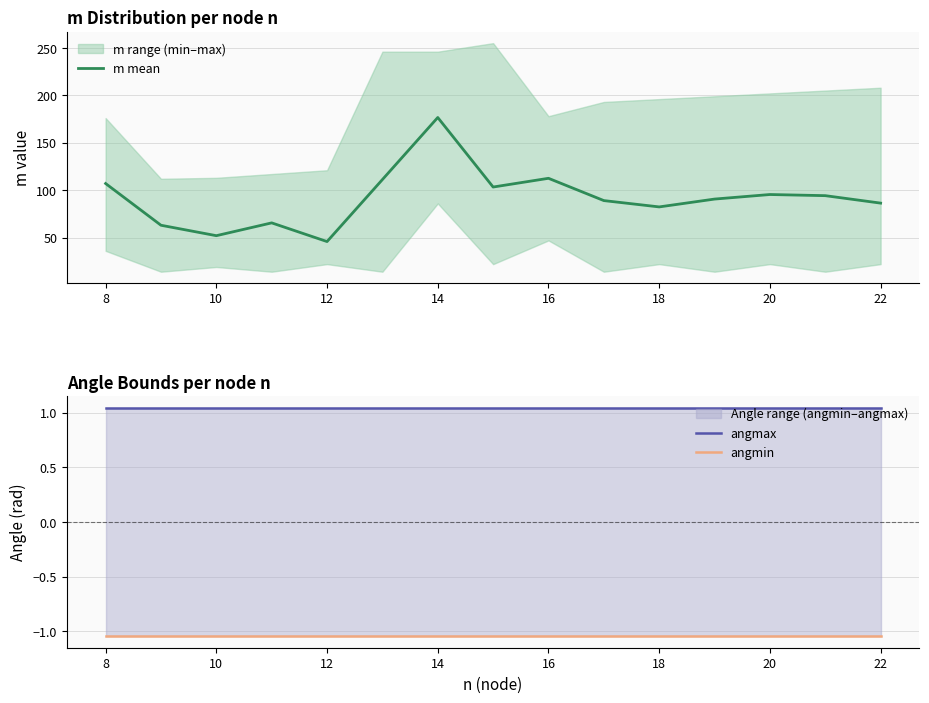

What is the value of the angmin point at the 10th from the left?

-1.0